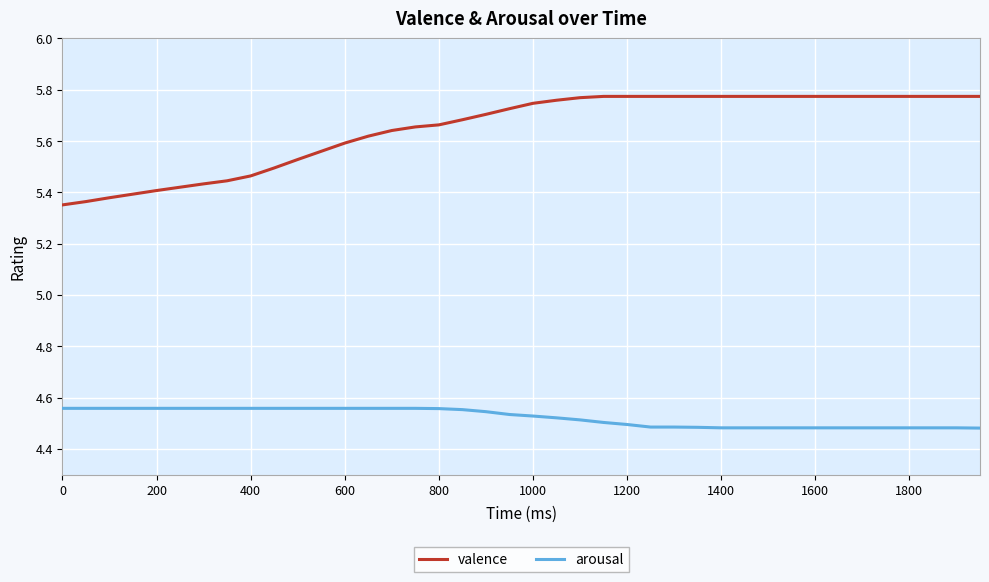

List the series in order of their overall mean, highest first.

valence, arousal